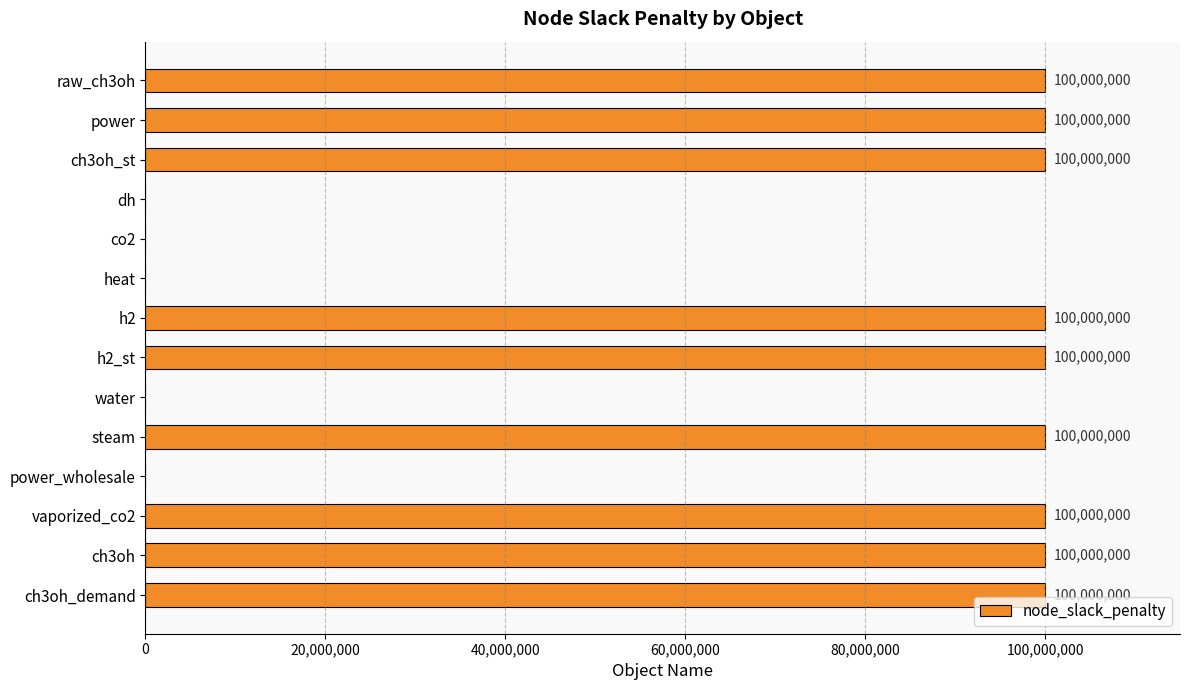

What is the maximum value shown in the chart?

100000000